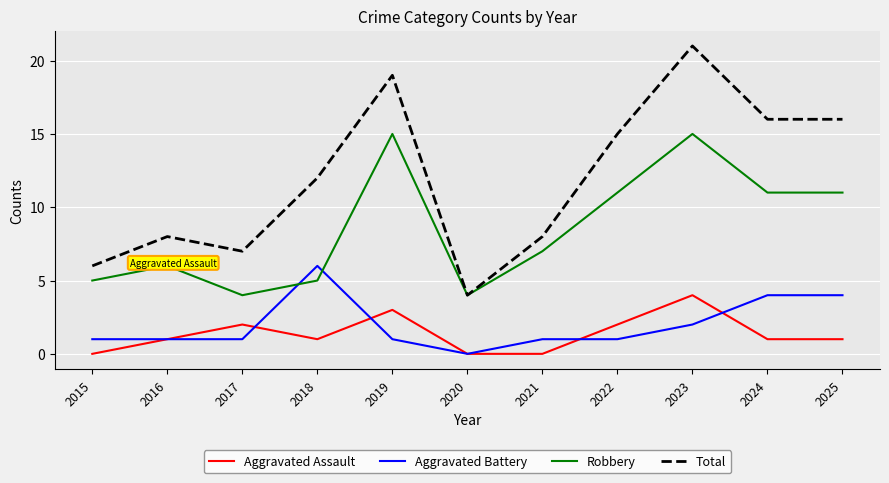

True or false: Aggravated Battery and Aggravated Assault cross at least once.

True